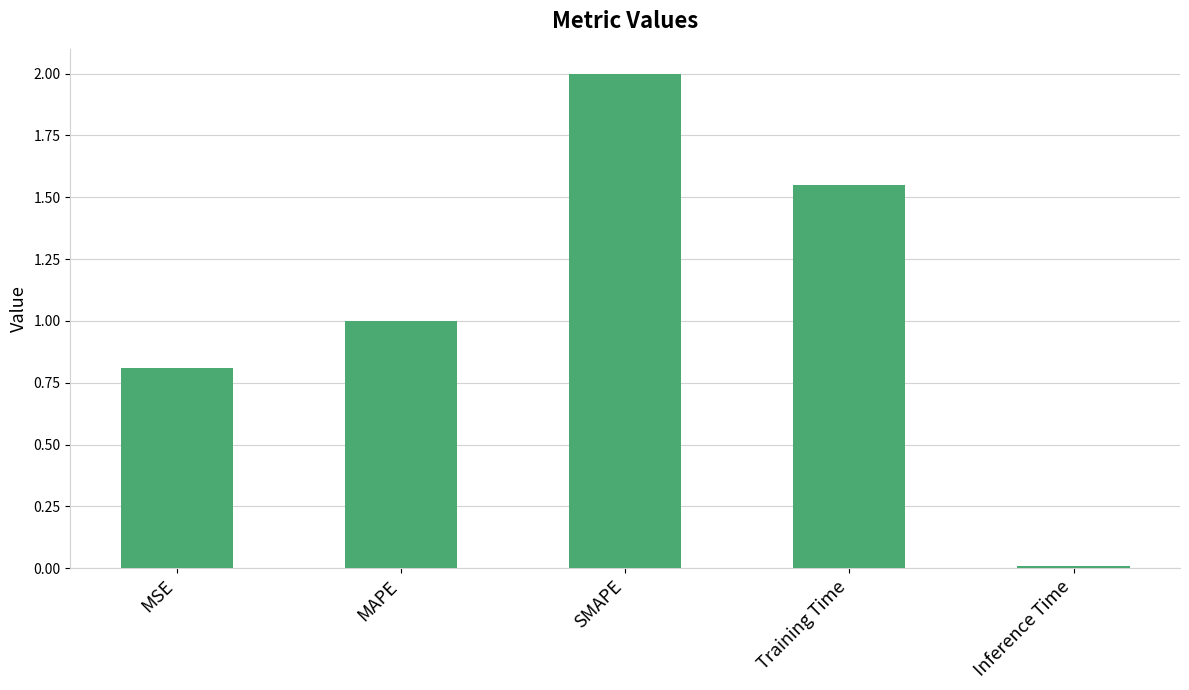

What is the maximum value shown in the chart?

2.0